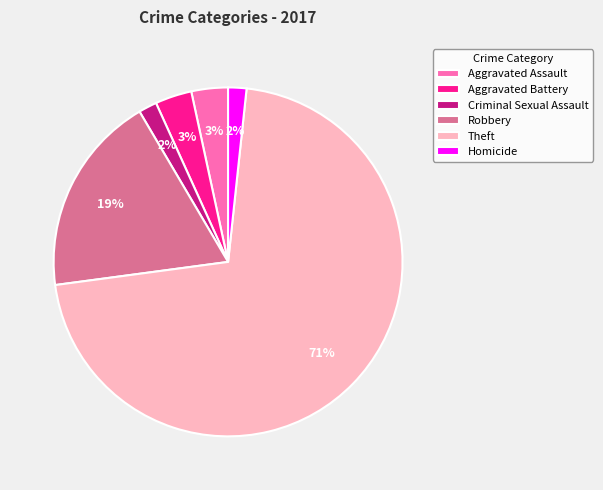

Is it true that Criminal Sexual Assault is 15% of the pie?

False